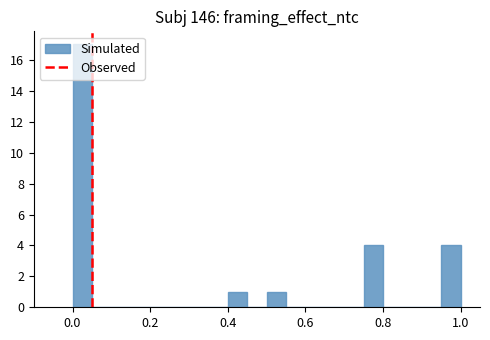

Read against the x-axis, roughly where is the centre of the tallest bar?

0.02